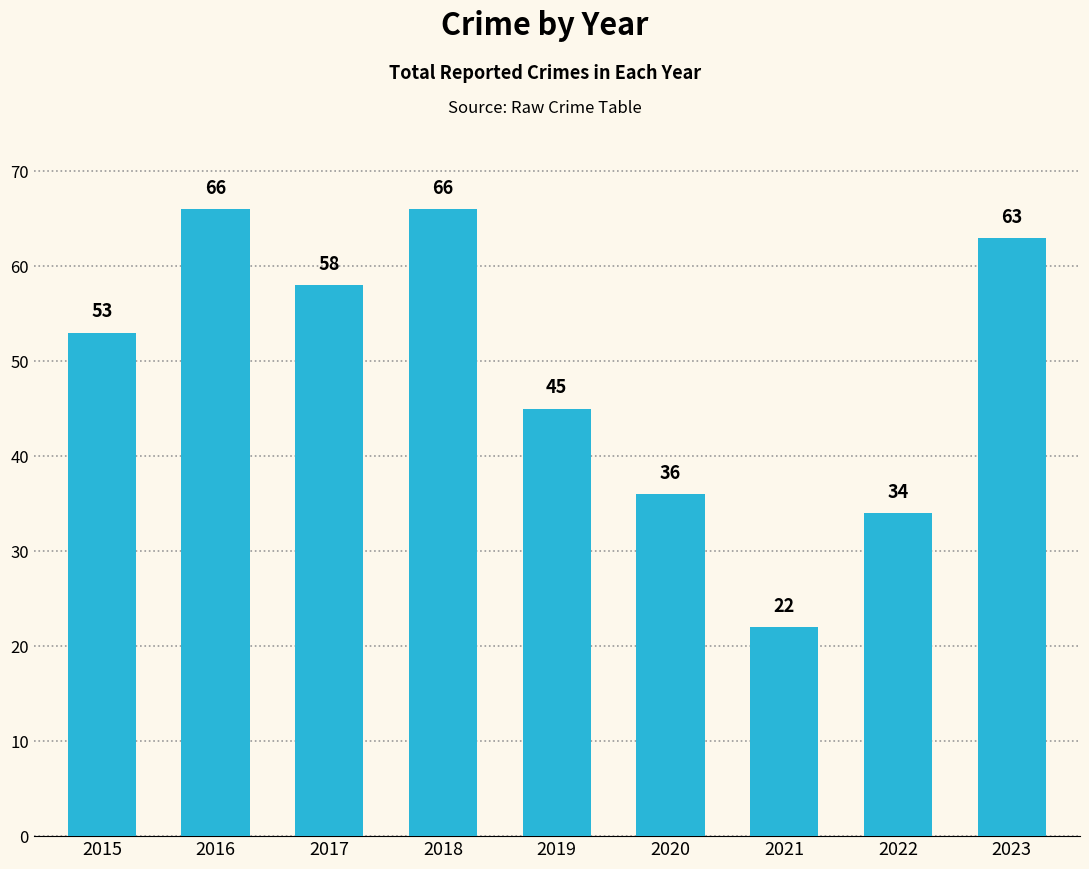

What is the difference between the values at 2015 and 2016?

13